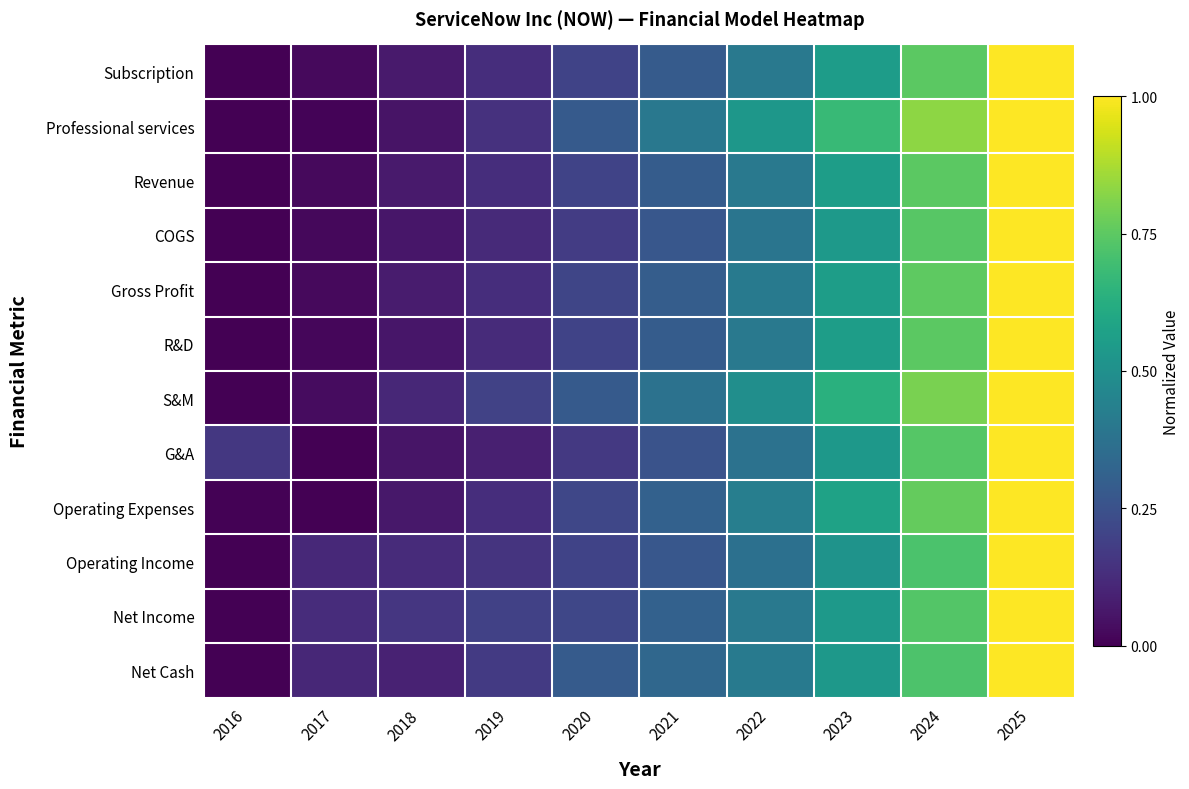

Which series has the largest total across all categories?

S&M